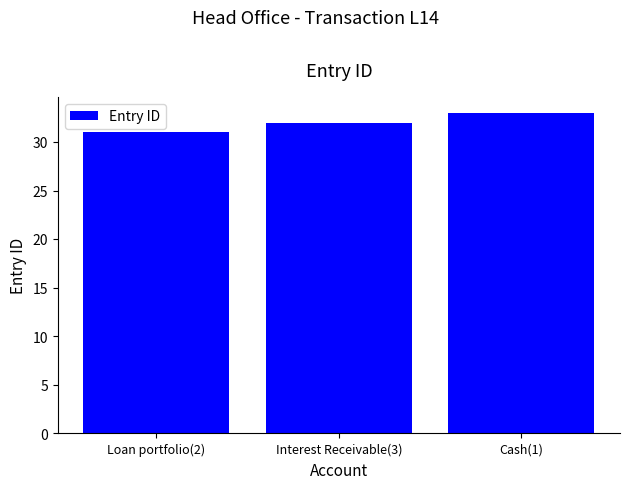

List the labels in order of value, largest first.

Cash(1), Interest Receivable(3), Loan portfolio(2)